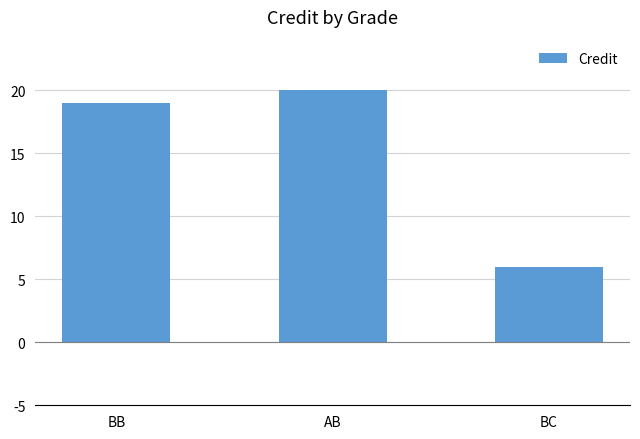

Between AB and BB, which is larger?

AB